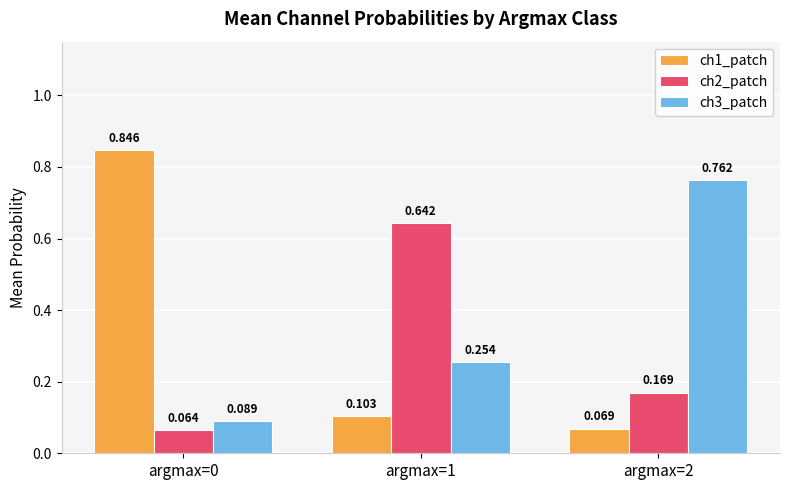

Is the value of ch1_patch at argmax=1 greater than the value of ch3_patch at argmax=0?

Yes